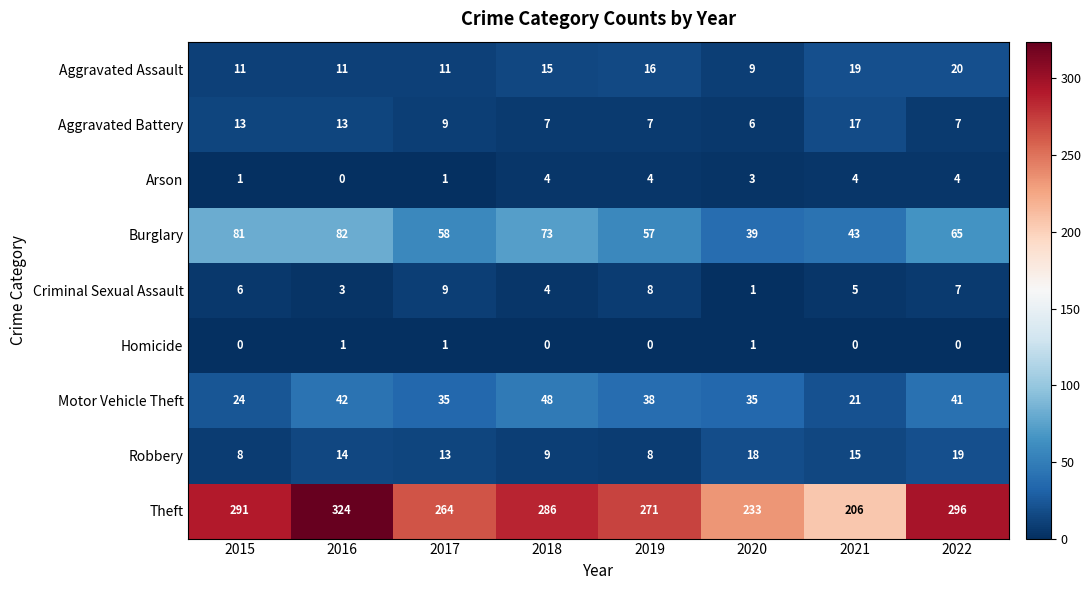

At how many categories does at least one series exceed 293?

2